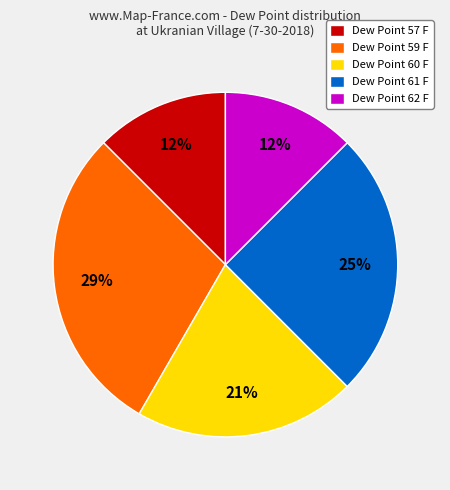

How many segments does this pie chart have?

5